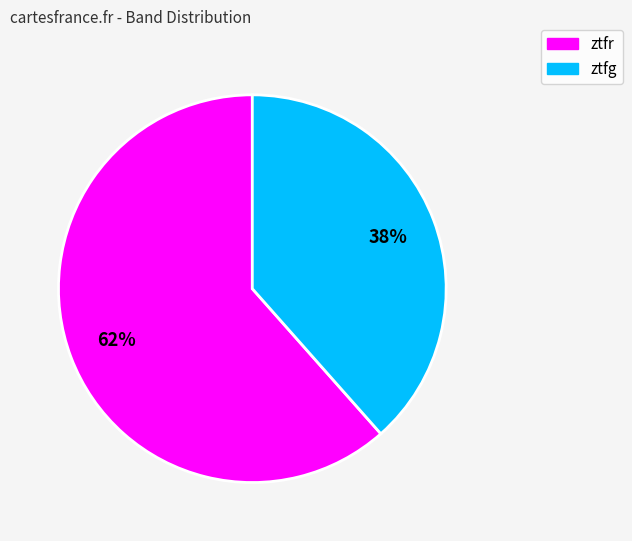

True or false: ztfg accounts for 38% of the total.

True